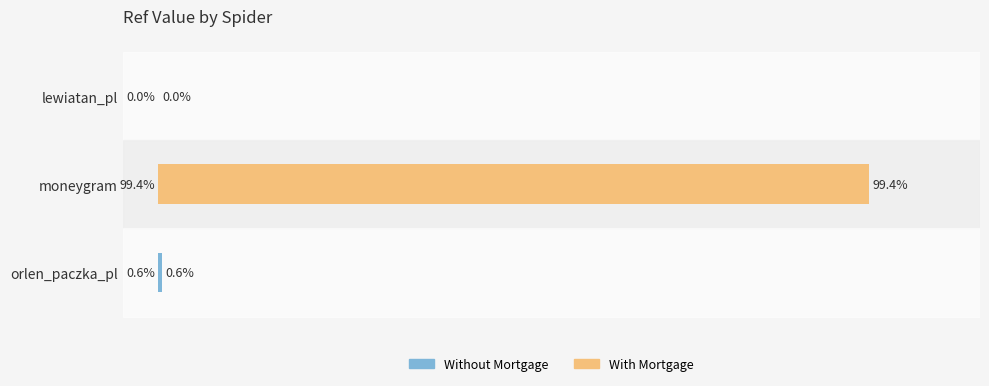

Where is the data nearest to the value 49?

orlen_paczka_pl